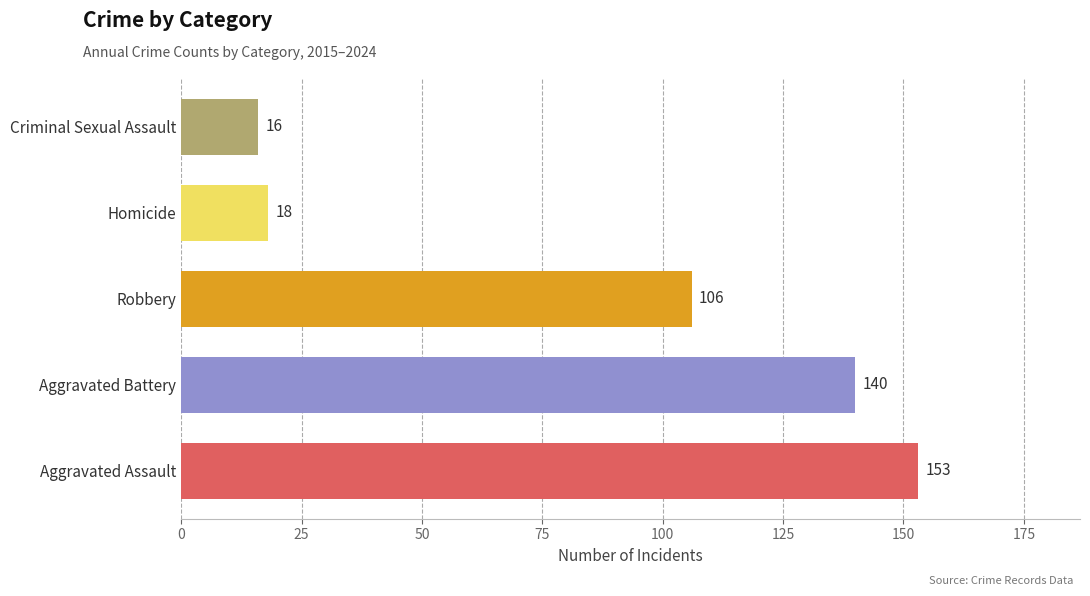

The value at Criminal Sexual Assault is 16. True or false?

True